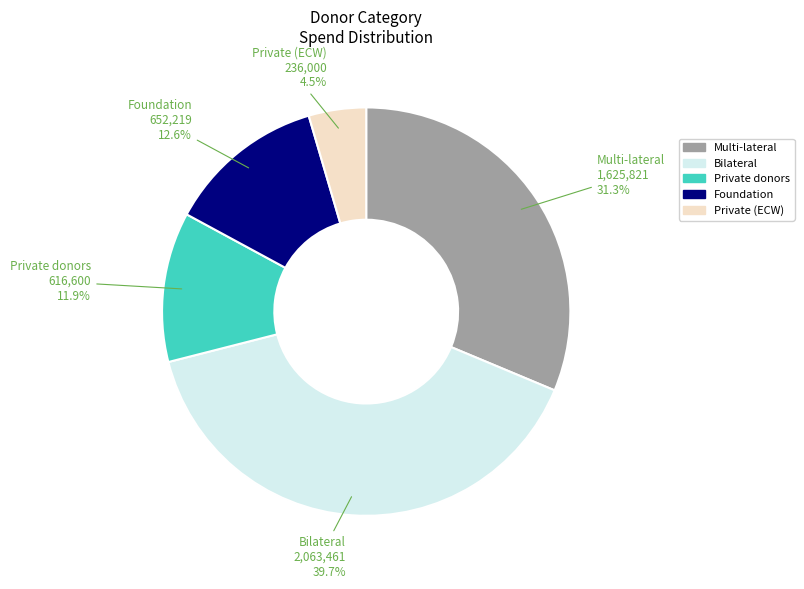

To the nearest percent, what is the average slice percentage?

20%